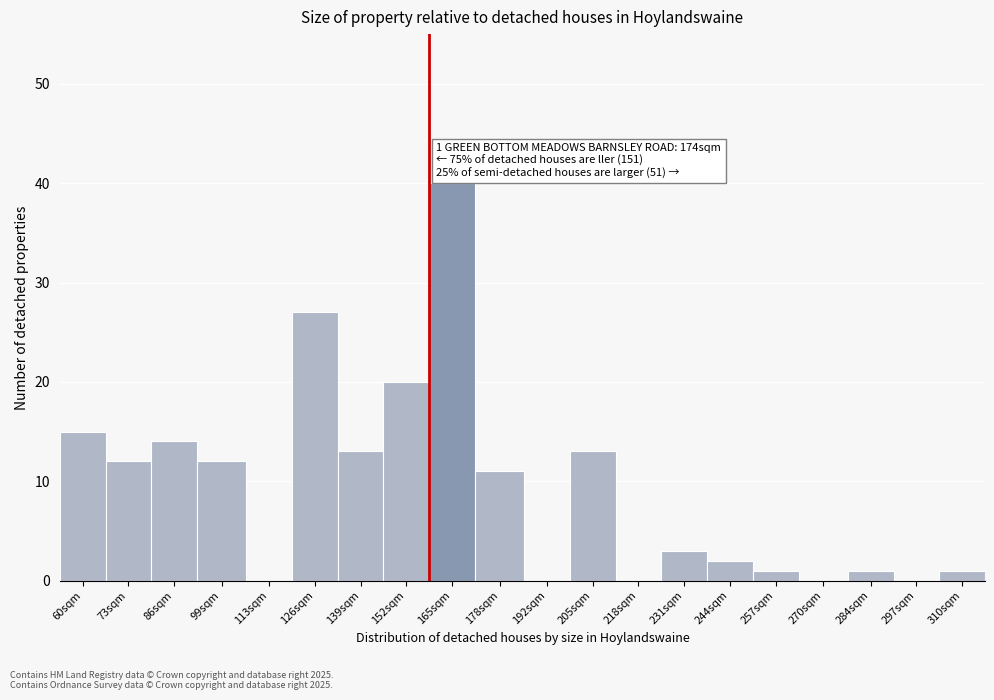

Reading left to right, list all the values displayed in this chart.

60sqm=15	73sqm=12	86sqm=14	99sqm=12	113sqm=0	126sqm=27	139sqm=13	152sqm=20	165sqm=40	178sqm=11	192sqm=0	205sqm=13	218sqm=0	231sqm=3	244sqm=2	257sqm=1	270sqm=0	284sqm=1	297sqm=0	310sqm=1